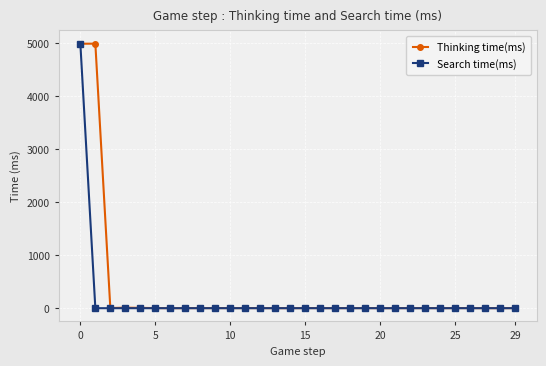

What is the greatest value displayed?

4991